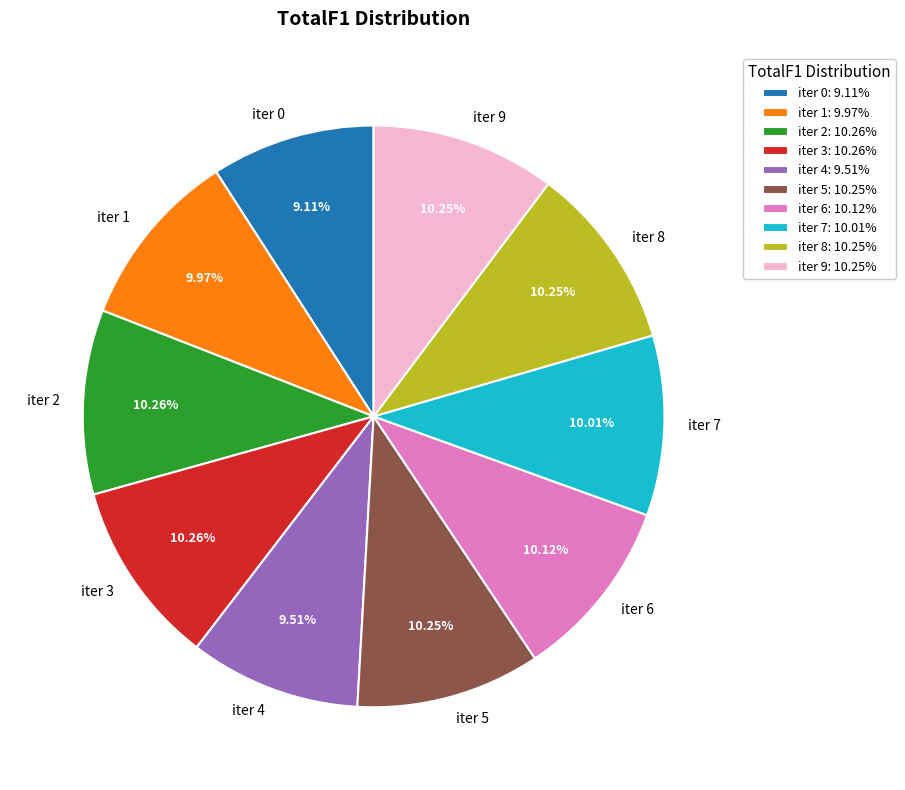

How many segments does this pie chart have?

10